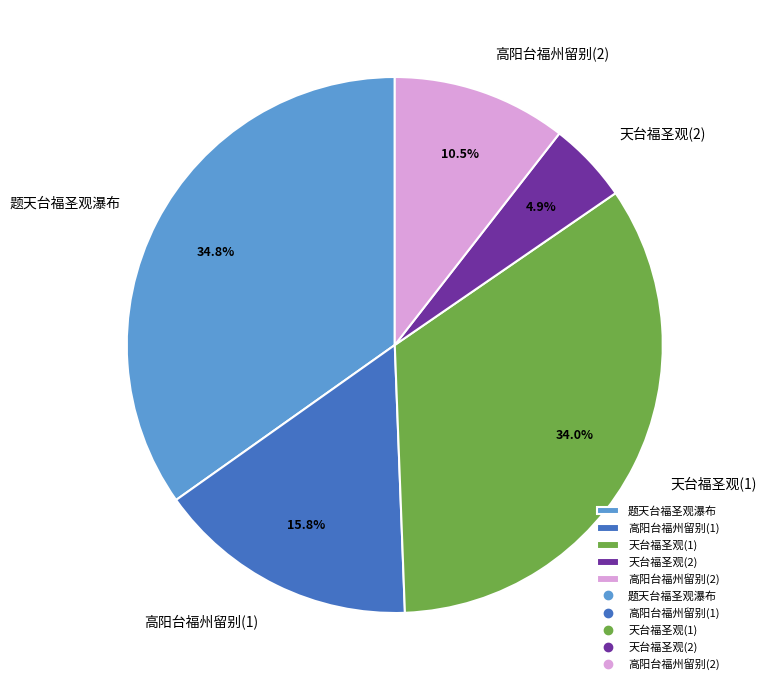

Does any single category account for the majority?

No